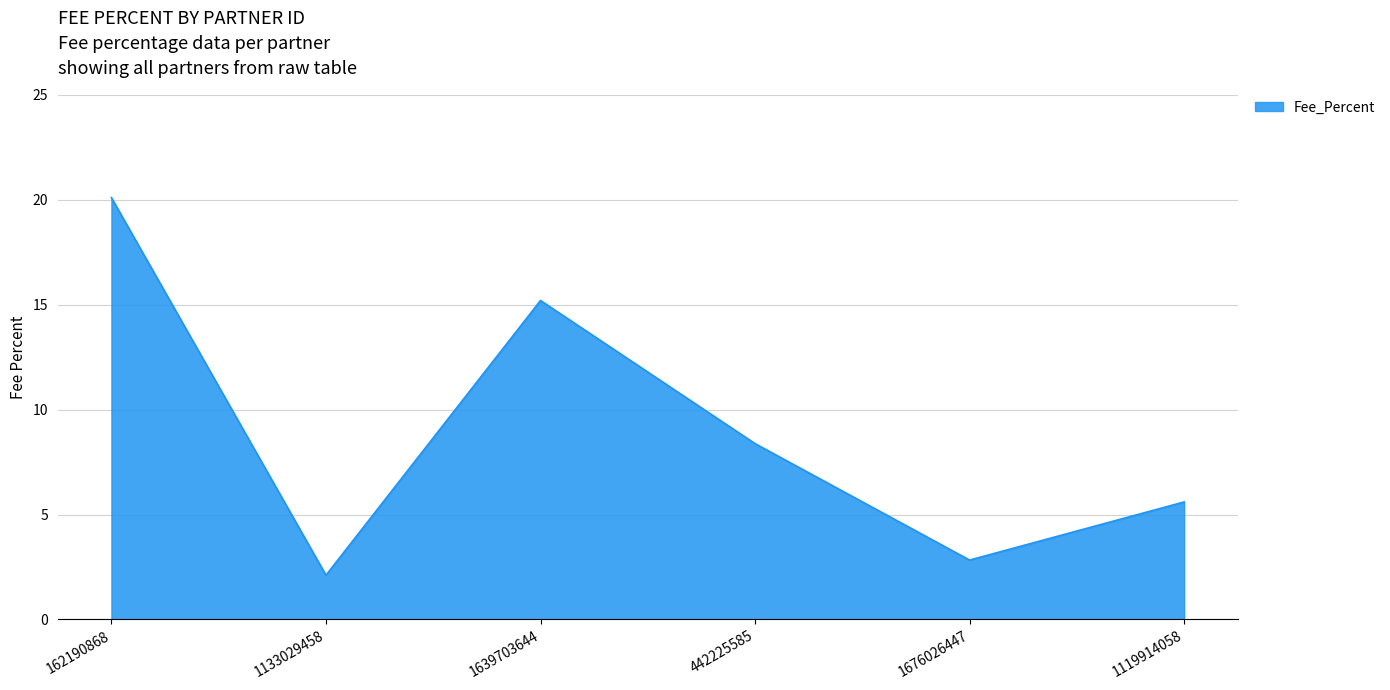

What is the greatest value displayed?

20.1